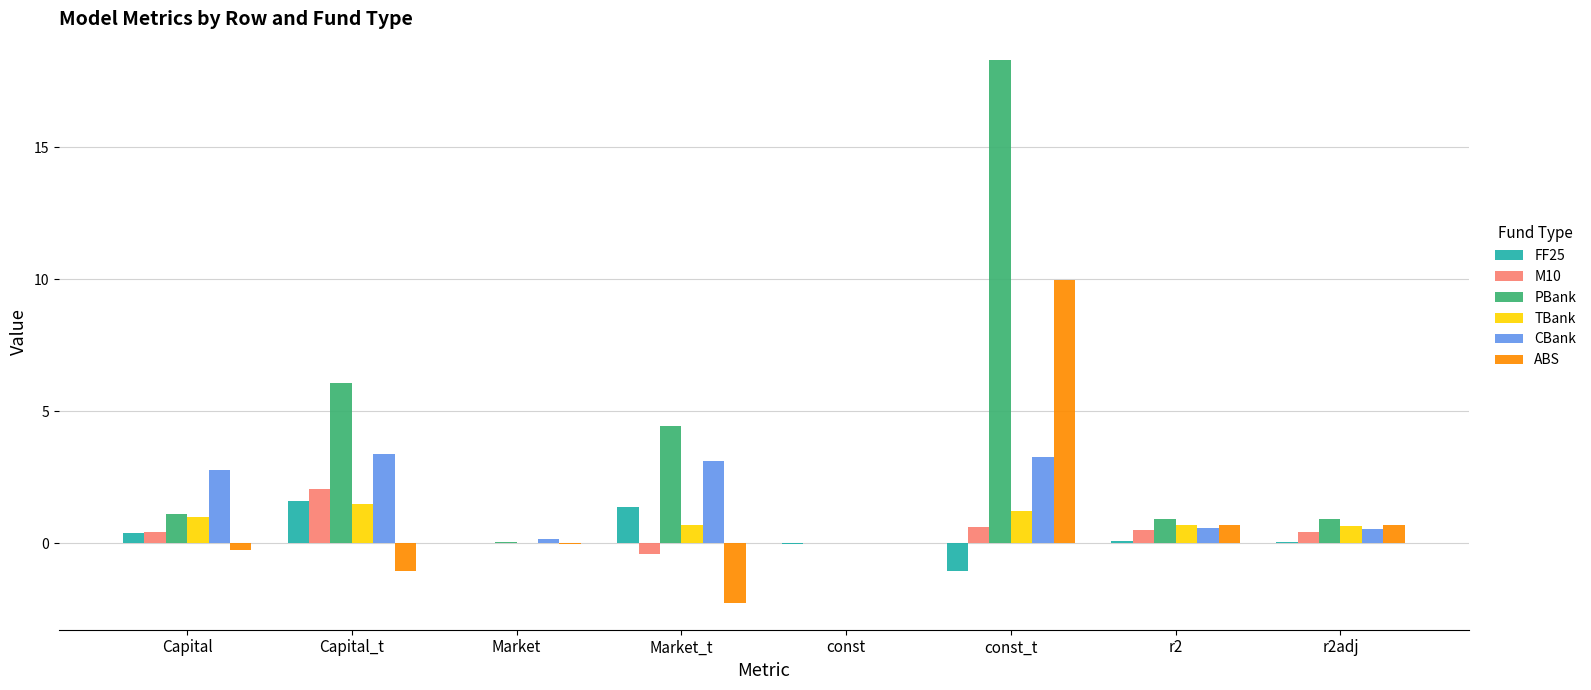

How many groups of bars are there?

8